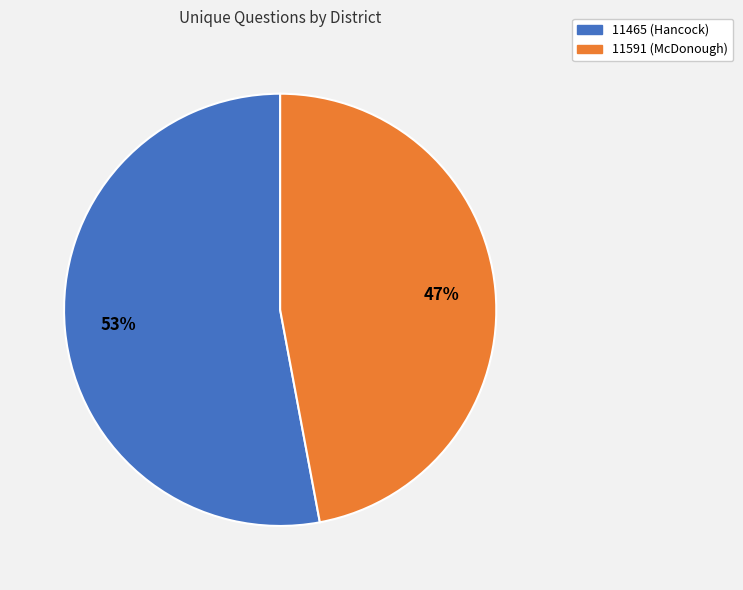

Approximately how many times larger is the value at 11465 (Hancock) compared to 11591 (McDonough)?

1.1